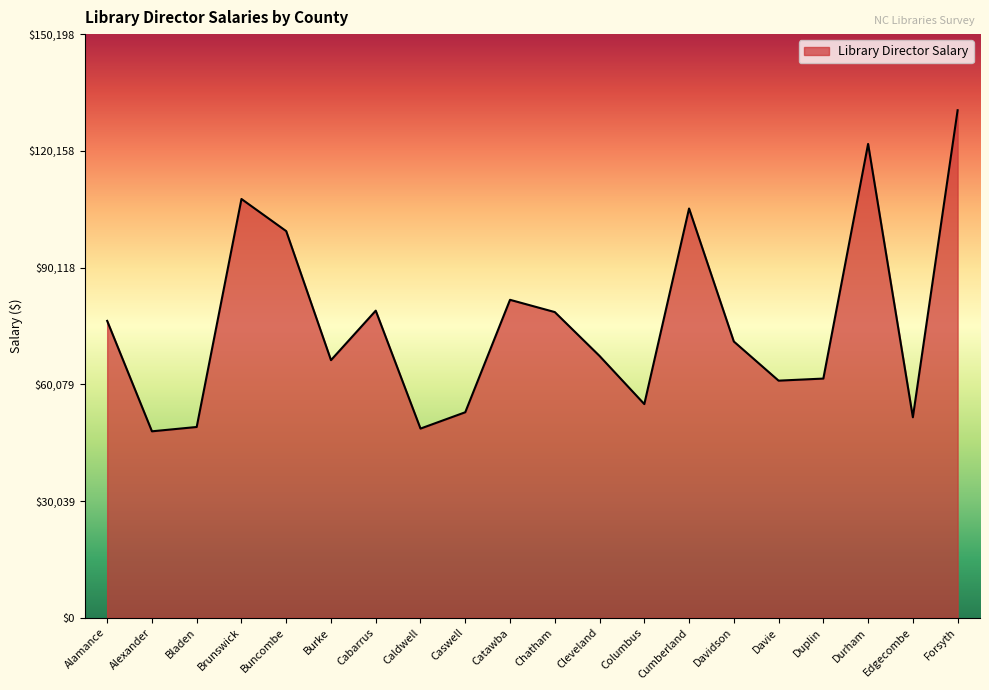

What is the approximate value at Chatham?

78671